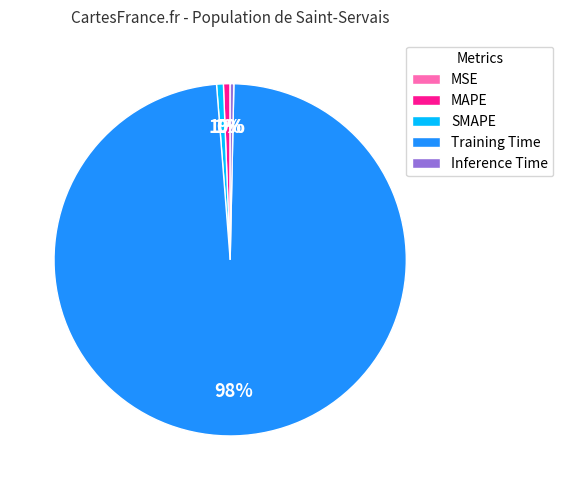

Which category accounts for the majority?

Training Time